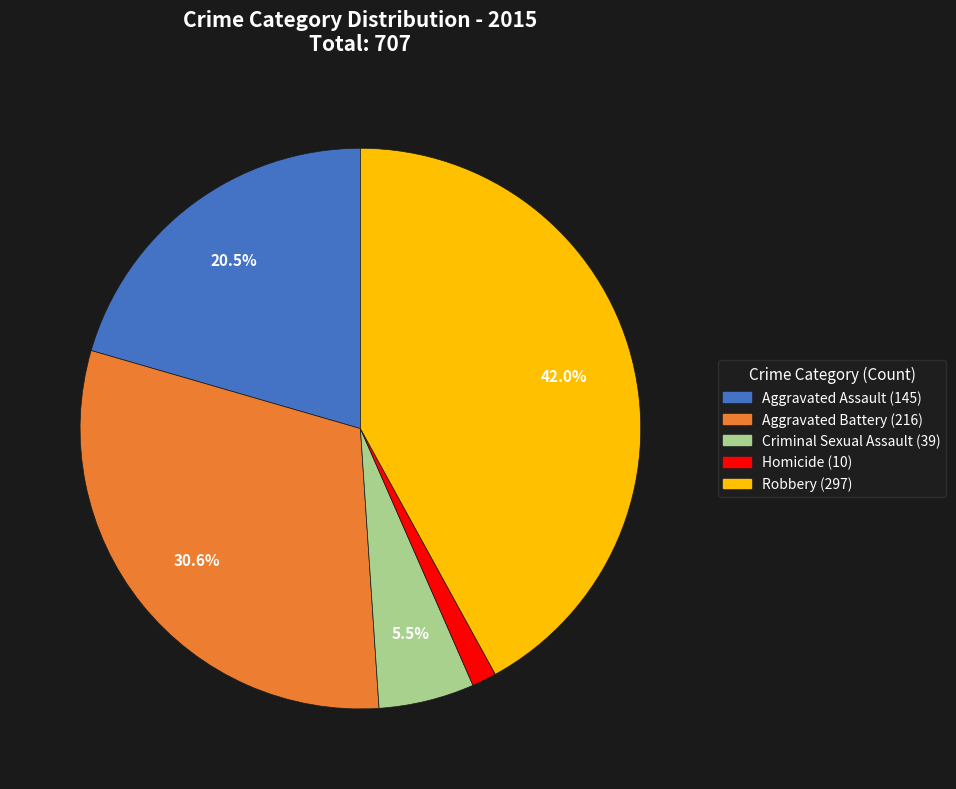

Combined, what portion of the pie is Aggravated Battery and Criminal Sexual Assault?

36.1%